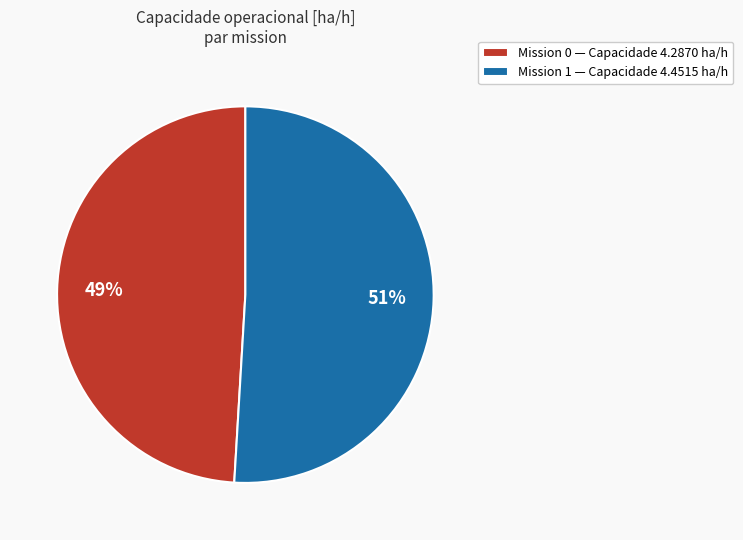

How many slices are in this pie chart?

2